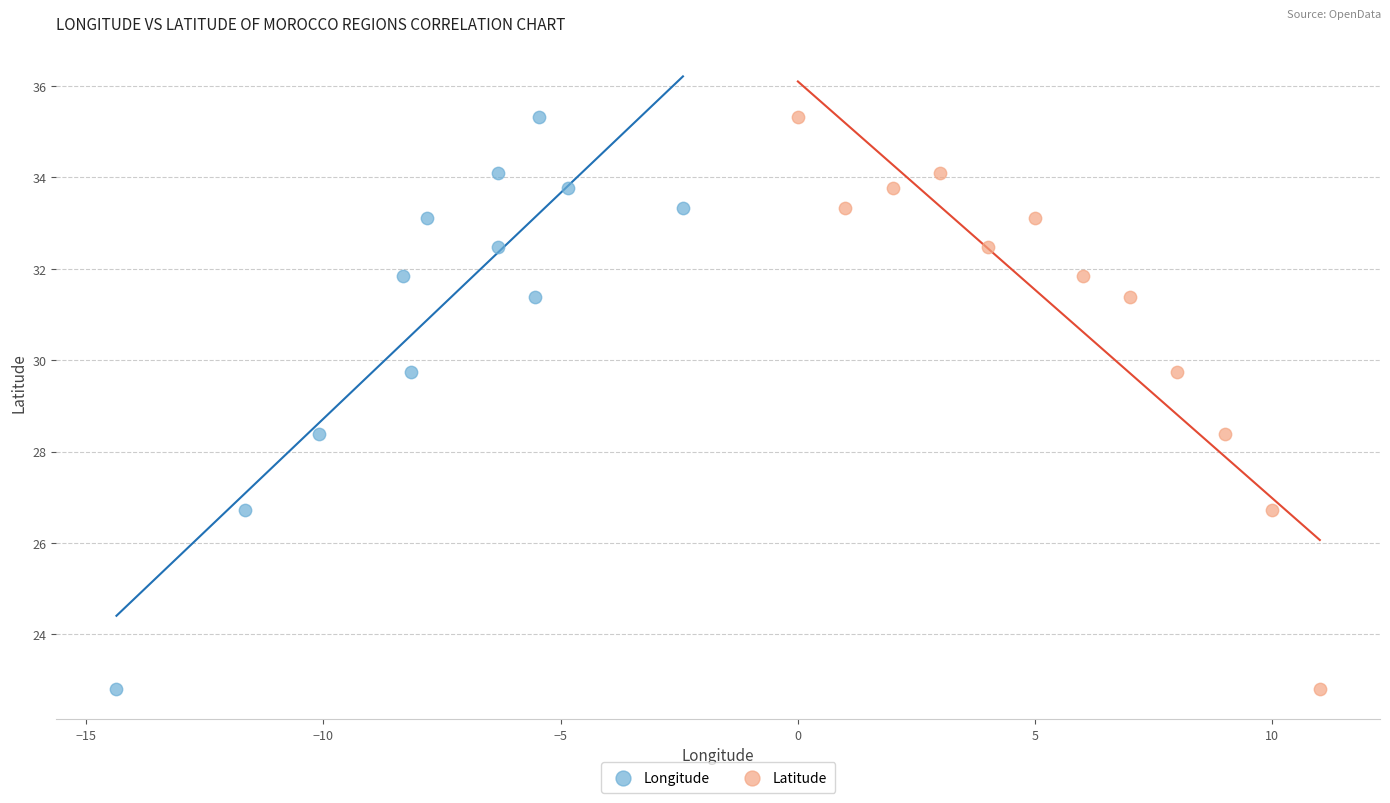

What are all the series names shown in the legend?

Longitude, Latitude